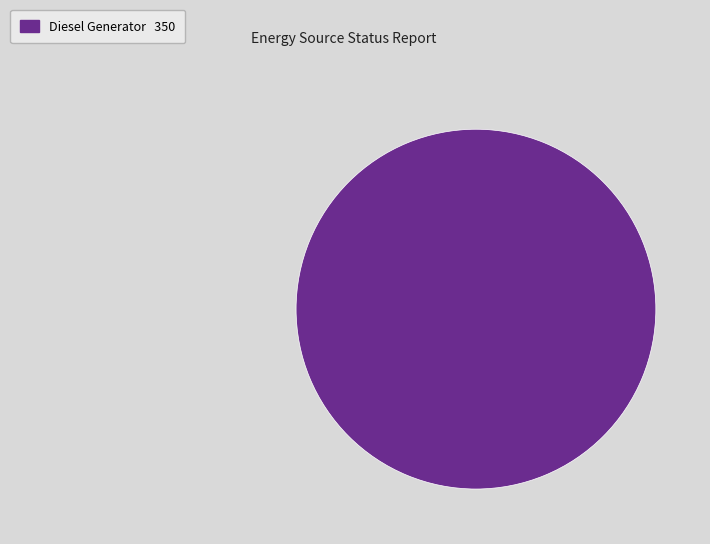

Does any single category account for the majority?

Yes